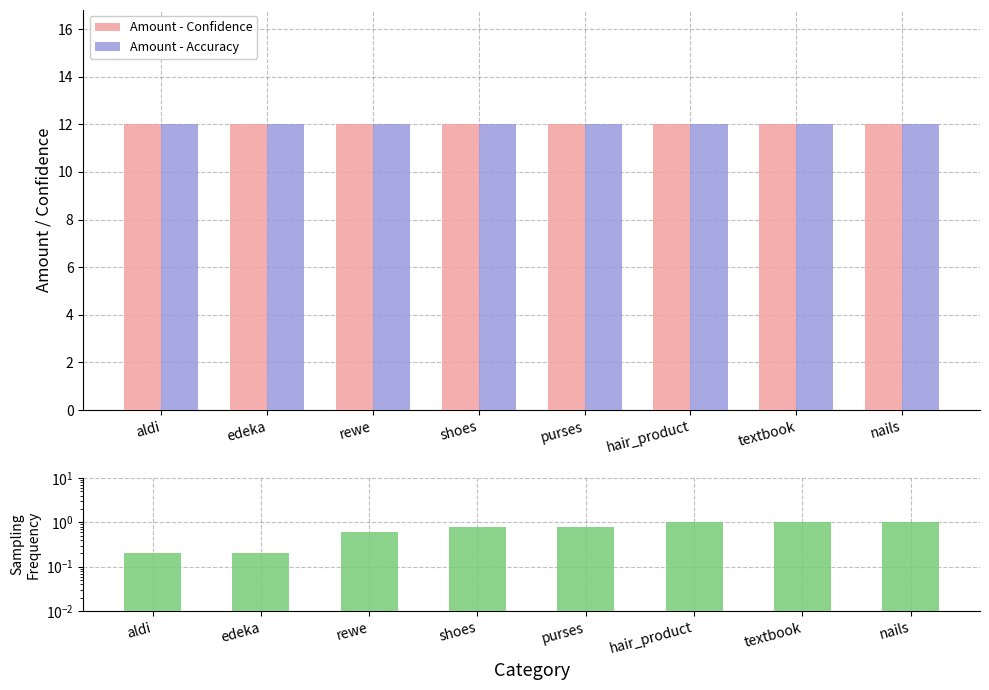

At which category is the sum across all series the highest?

hair_product